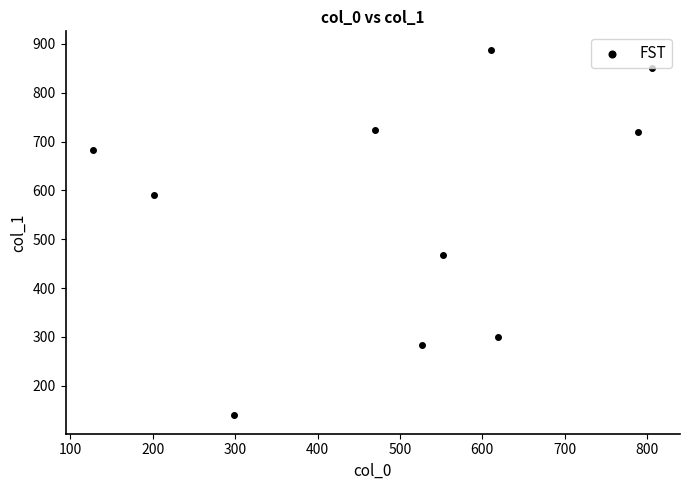

What Y value in the scatter plot is closest to 513?

467.9